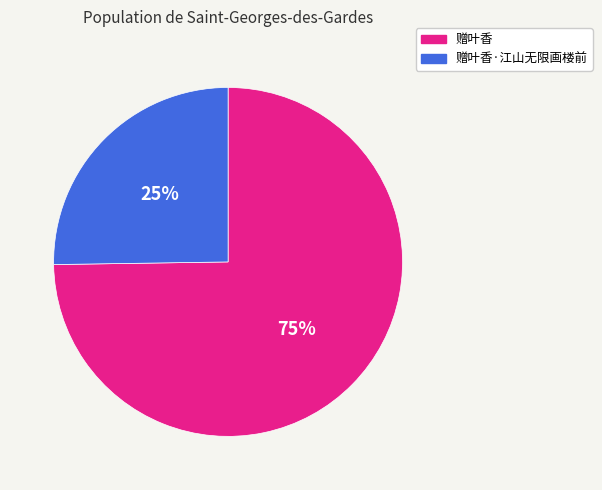

Does any single category account for the majority?

Yes